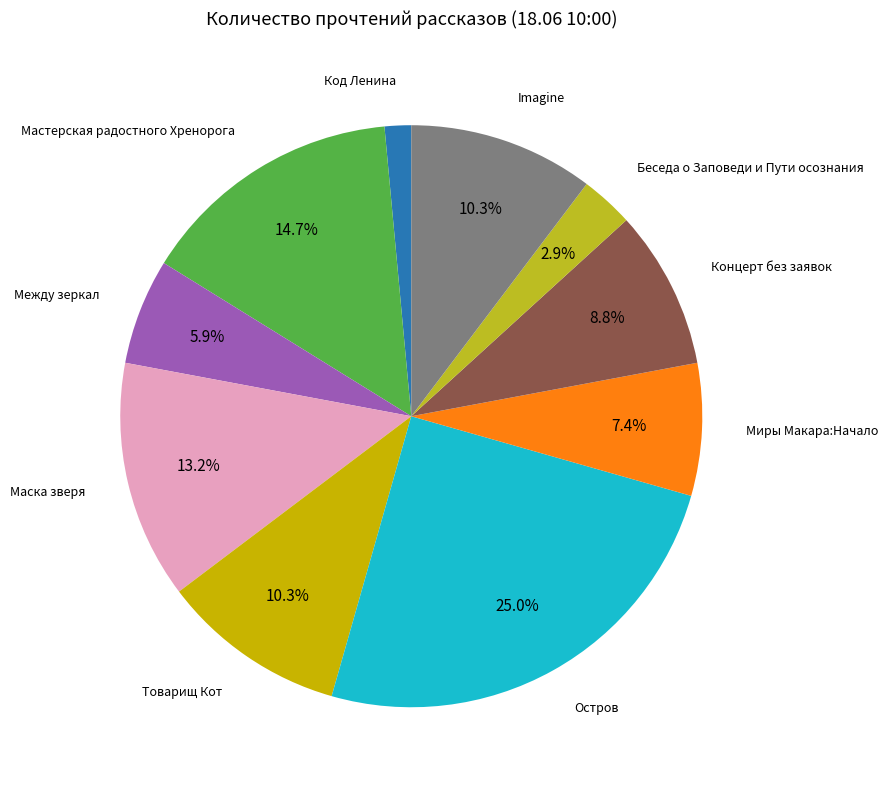

To the nearest percent, what is the average slice percentage?

10%